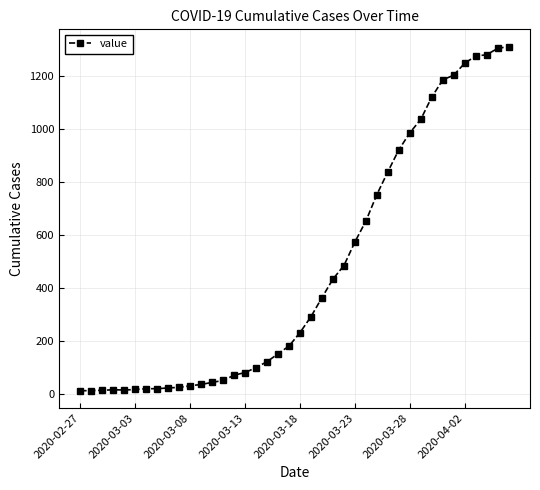

What is the greatest value displayed?

1313